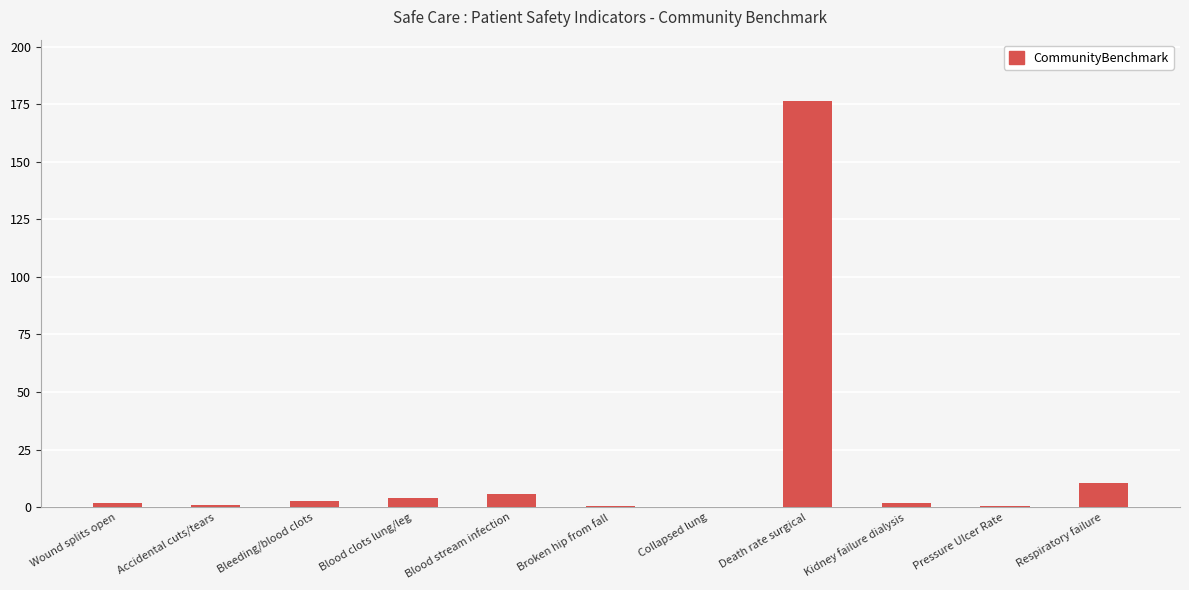

Which has a higher value, Death rate surgical or Blood stream infection?

Death rate surgical